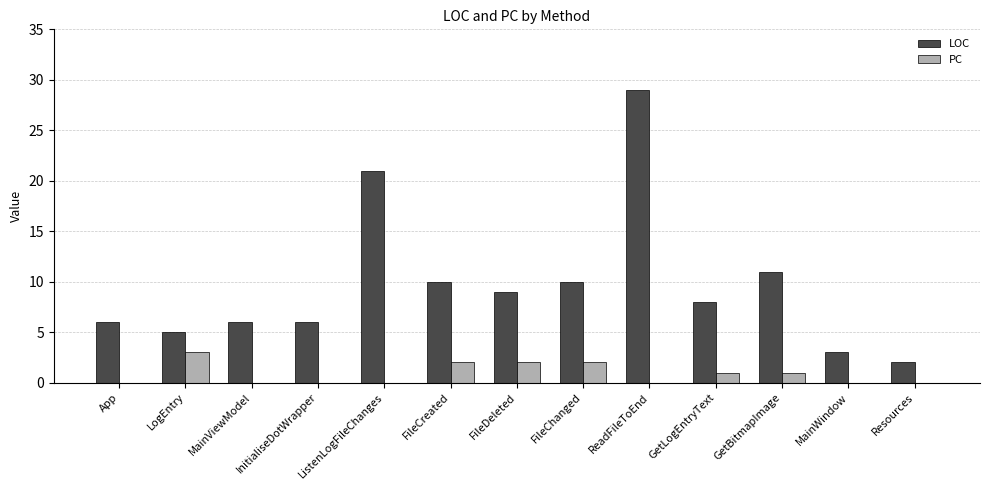

What is the spread (max minus min) of values at FileDeleted?

7